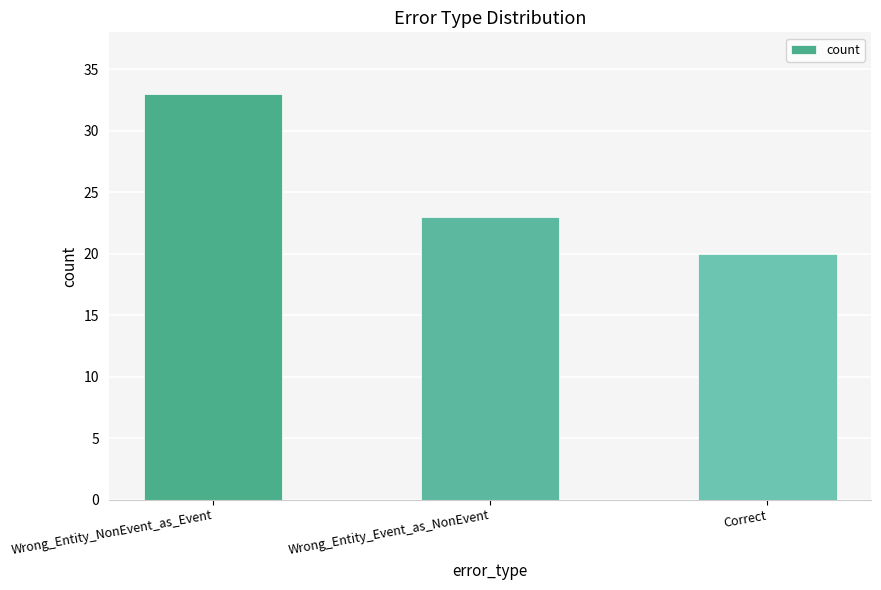

Are the bars grouped side by side (vs. stacked)?

No